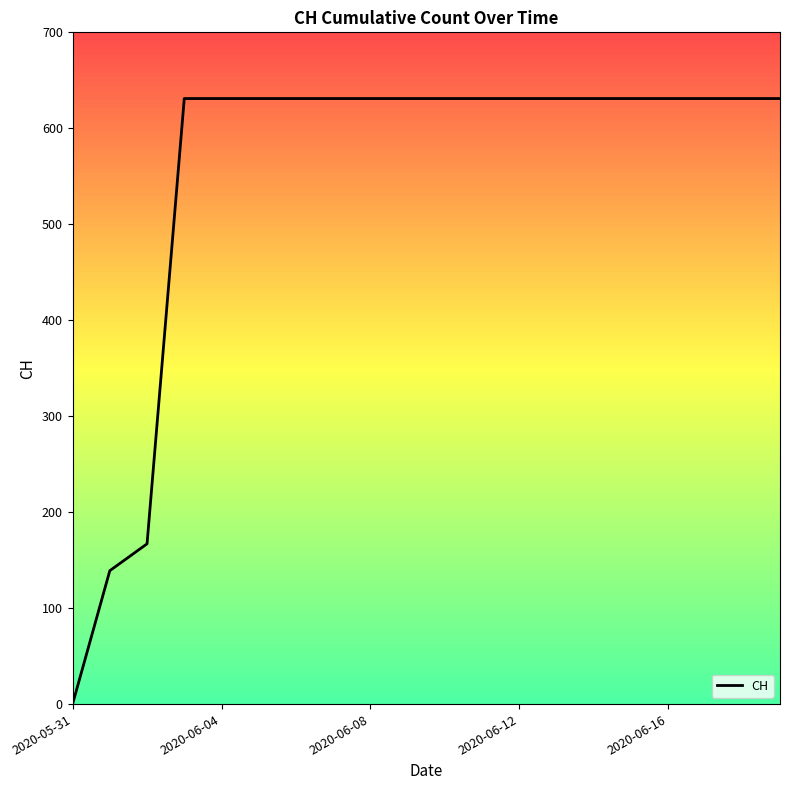

What is the greatest value displayed?

631